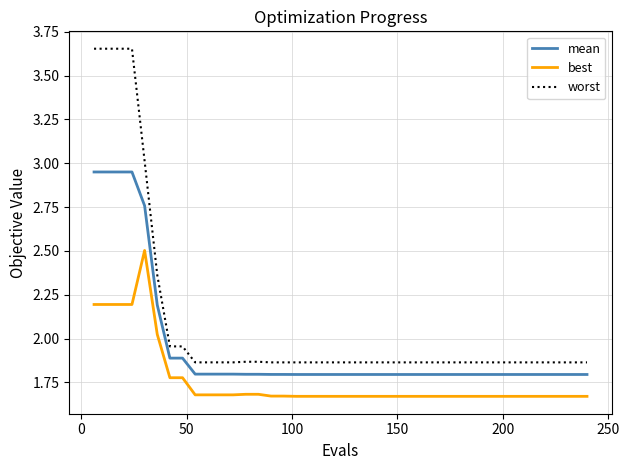

What is the sum of all worst values?

83.6